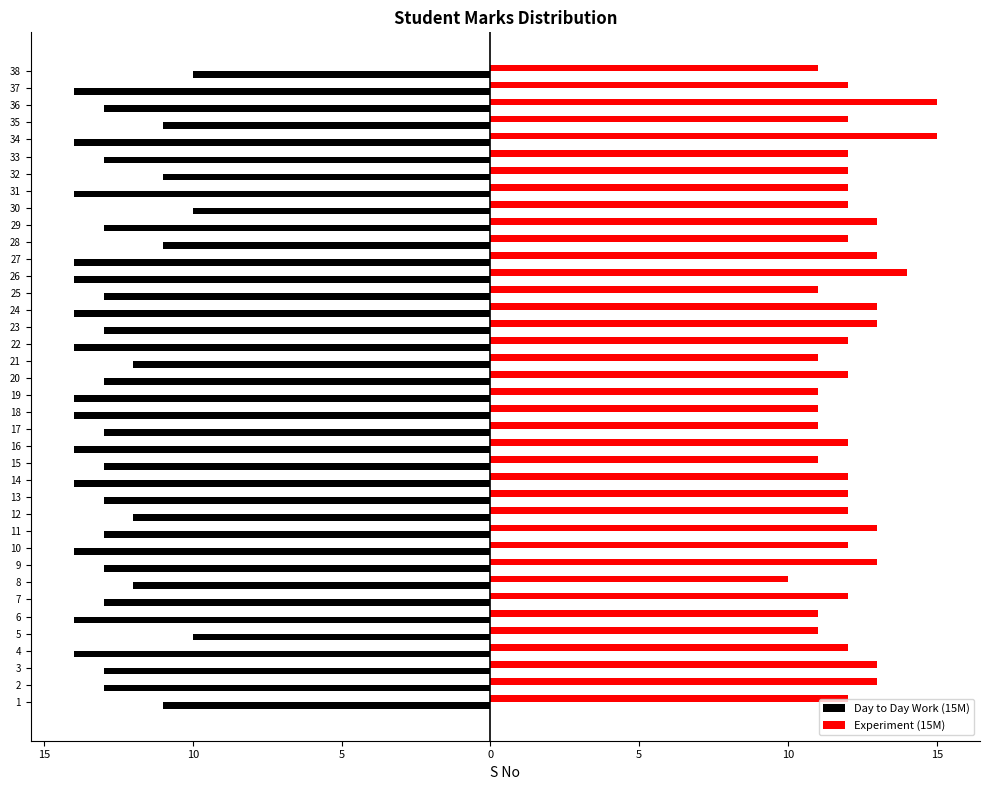

What are all the series names shown in the legend?

Day to Day Work (15M), Experiment (15M)